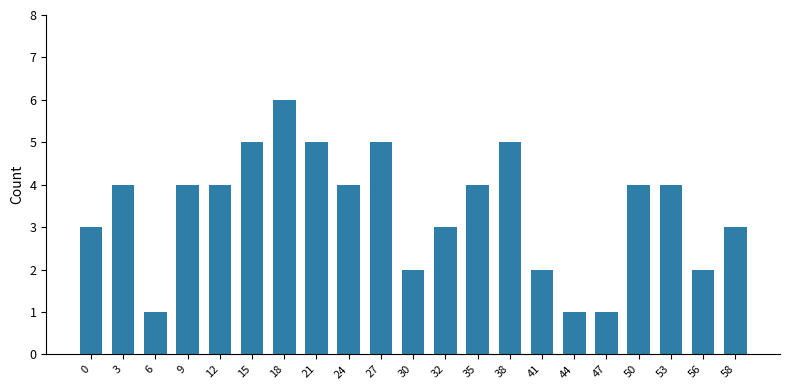

What is the minimum value shown in the chart?

1